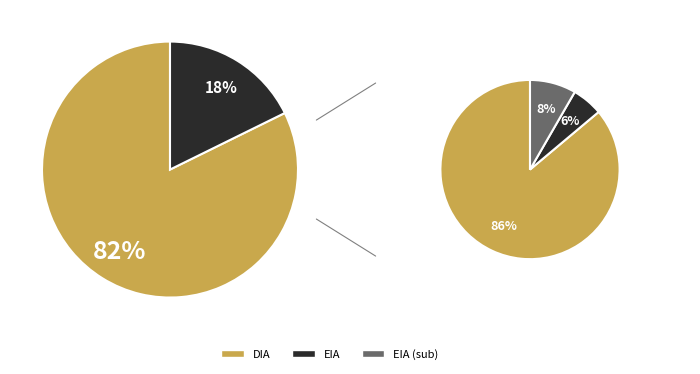

How many segments does this pie chart have?

2